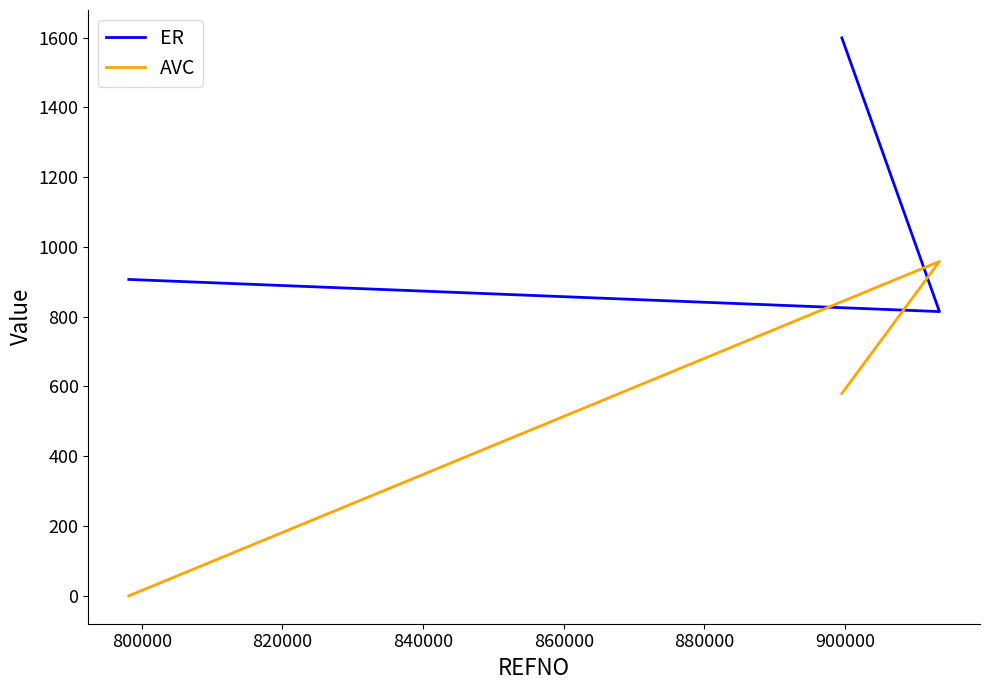

Is the value of AVC at 780000 greater than the value of ER at 780000?

No